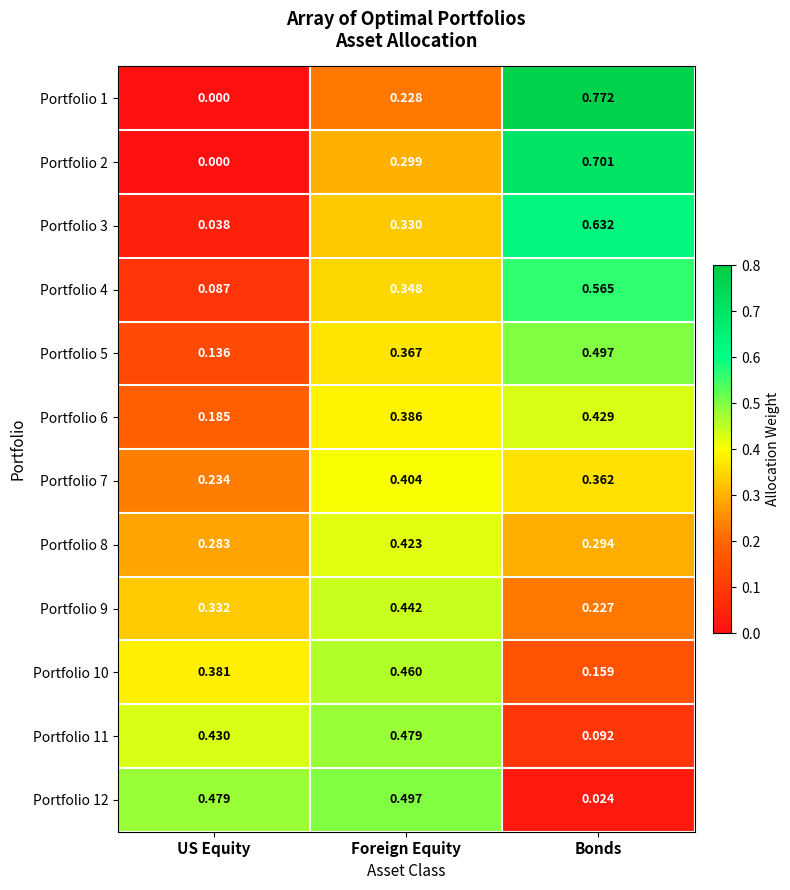

Where is Portfolio 2 nearest to the value 0?

US Equity